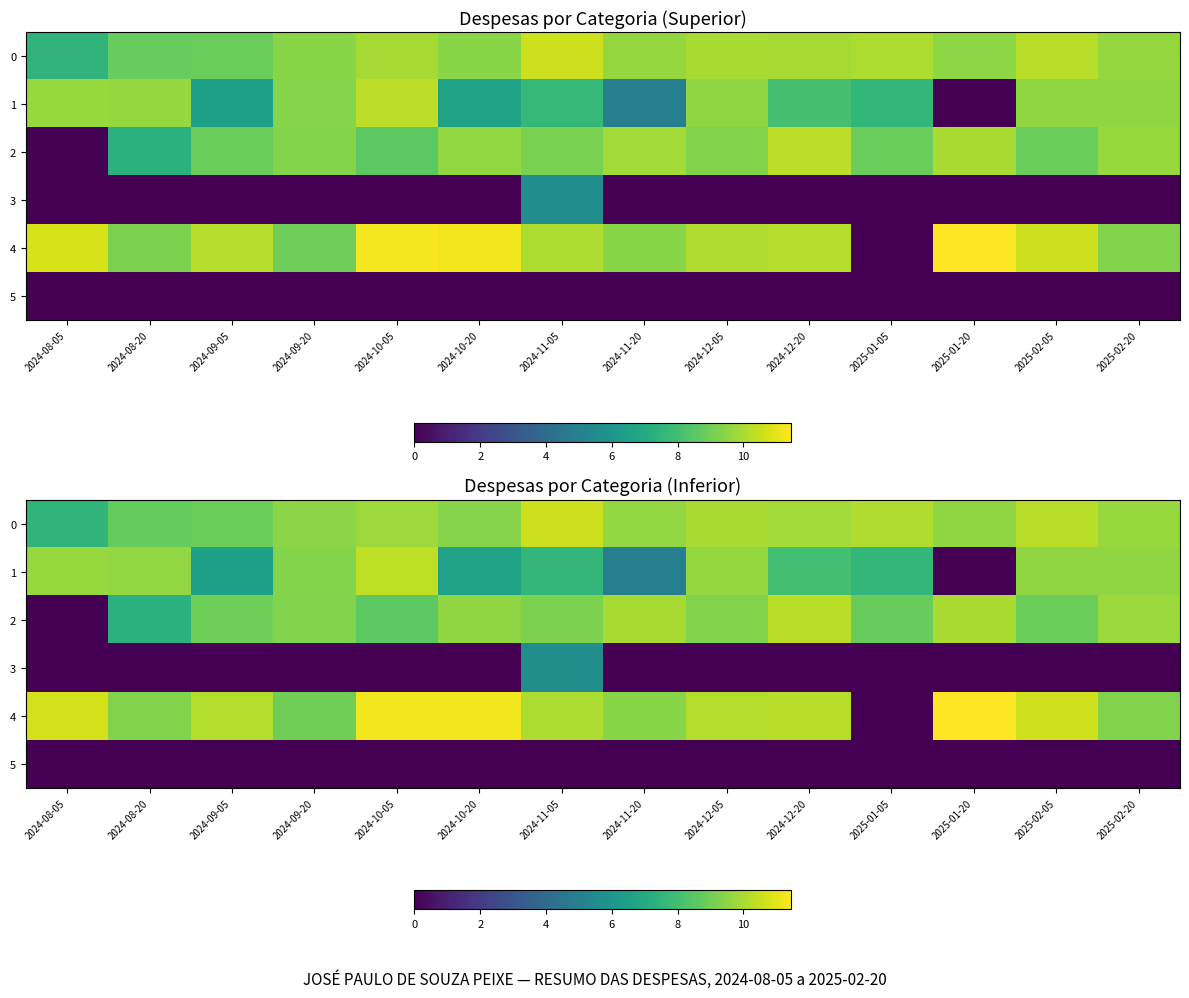

Between 2024-09-05 and 2024-10-05, which series saw the biggest shift?

1